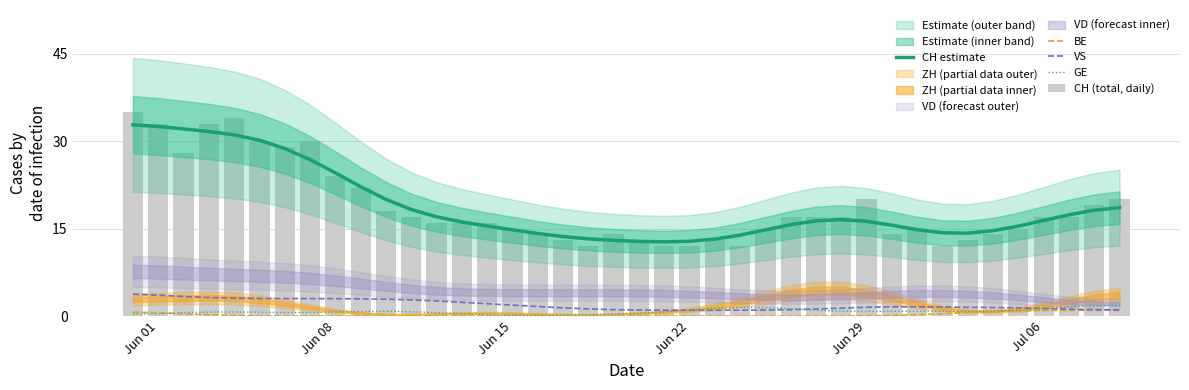

Reading left to right, list all the values displayed in this chart.

CH estimate: 32.8	32.5	32.1	31.7	31.1	30.2	28.7	26.8	24.6	22.2	20.0	18.3	17.0	16.1	15.4	14.8	14.2	13.6	13.3	13.0	12.8	12.7	12.8	13.2	13.9	14.8	15.7	16.3	16.5	16.3	15.6	14.8	14.3	14.2	14.6	15.4	16.4	17.4	18.2	18.6
BE: 0.7	0.6	0.4	0.2	0.1	0.0	0.0	0.0	0.0	0.0	0.0	0.0	0.0	0.0	0.0	0.0	0.0	0.0	0.0	0.0	0.0	0.0	0.0	0.0	0.0	0.0	0.0	0.0	0.0	0.0	0.1	0.2	0.4	0.6	0.8	0.9	1.0	1.0	1.0	1.0
VS: 3.8	3.6	3.4	3.2	3.1	3.0	3.0	3.0	3.0	3.0	2.9	2.8	2.6	2.4	2.1	1.9	1.6	1.4	1.2	1.1	1.0	1.0	1.0	1.0	1.0	1.0	1.1	1.2	1.4	1.5	1.6	1.6	1.5	1.5	1.5	1.4	1.3	1.2	1.1	1.0
GE: 0.3	0.4	0.6	0.7	0.7	0.7	0.6	0.6	0.7	0.8	0.8	0.7	0.6	0.4	0.2	0.1	0.1	0.1	0.2	0.3	0.5	0.7	1.0	1.3	1.5	1.5	1.3	1.0	0.8	0.8	0.8	0.8	0.8	0.8	0.8	1.0	1.3	1.6	1.8	1.9
CH (total, daily): 35.0	33.0	28.0	33.0	34.0	30.0	29.0	30.0	24.0	22.0	18.0	17.0	16.0	16.0	16.0	15.0	14.0	13.0	12.0	14.0	13.0	12.0	12.0	13.0	12.0	15.0	17.0	17.0	17.0	20.0	14.0	15.0	12.0	13.0	14.0	15.0	17.0	17.0	19.0	20.0